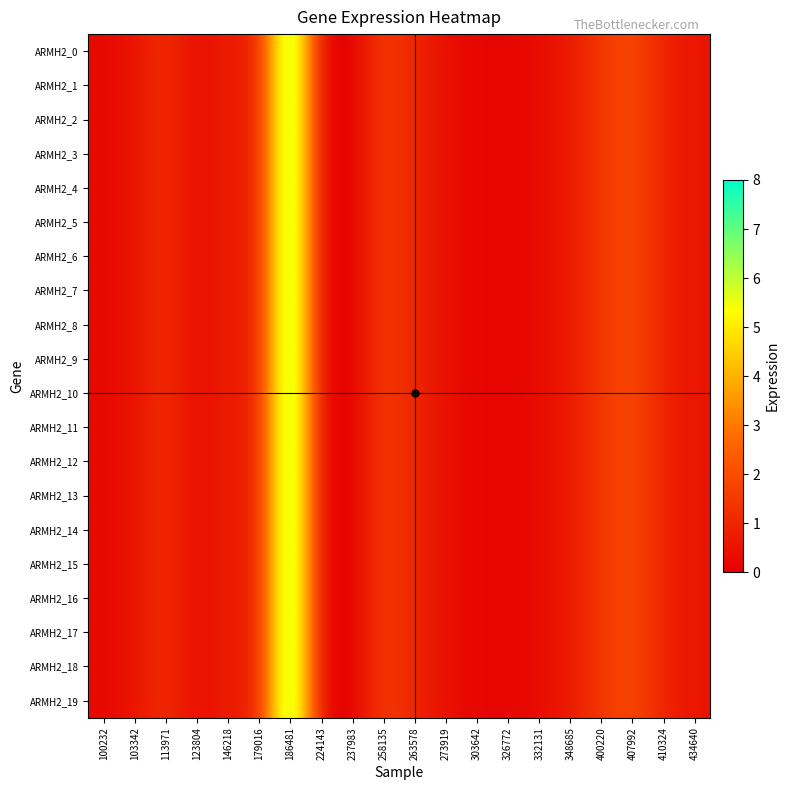

Reading right to left, what are all the values shown in this chart?

ARMH2_0: 434640=0.6	410324=0.9	407992=1.9	400220=1.5	348685=0.7	332131=0.3	326772=0.1	303642=0.2	273919=0.4	263578=0.9	258135=1.6	237983=0.0	224143=0.0	186481=8.0	179016=0.7	146218=0.8	123804=0.3	113971=1.2	103342=0.5	100232=0.2
ARMH2_1: 434640=0.6	410324=0.9	407992=1.9	400220=1.5	348685=0.7	332131=0.3	326772=0.1	303642=0.2	273919=0.4	263578=0.9	258135=1.6	237983=0.0	224143=0.0	186481=8.0	179016=0.7	146218=0.8	123804=0.3	113971=1.2	103342=0.5	100232=0.2
ARMH2_2: 434640=0.6	410324=0.9	407992=1.9	400220=1.5	348685=0.7	332131=0.3	326772=0.1	303642=0.2	273919=0.4	263578=0.9	258135=1.6	237983=0.0	224143=0.0	186481=8.0	179016=0.7	146218=0.8	123804=0.3	113971=1.2	103342=0.5	100232=0.2
ARMH2_3: 434640=0.6	410324=0.9	407992=1.9	400220=1.5	348685=0.7	332131=0.3	326772=0.1	303642=0.2	273919=0.4	263578=0.9	258135=1.6	237983=0.0	224143=0.0	186481=8.0	179016=0.7	146218=0.8	123804=0.3	113971=1.2	103342=0.5	100232=0.2
ARMH2_4: 434640=0.6	410324=0.9	407992=1.9	400220=1.5	348685=0.7	332131=0.3	326772=0.1	303642=0.2	273919=0.4	263578=0.9	258135=1.6	237983=0.0	224143=0.0	186481=8.0	179016=0.7	146218=0.8	123804=0.3	113971=1.2	103342=0.5	100232=0.2
ARMH2_5: 434640=0.6	410324=0.9	407992=1.9	400220=1.5	348685=0.7	332131=0.3	326772=0.1	303642=0.2	273919=0.4	263578=0.9	258135=1.6	237983=0.0	224143=0.0	186481=8.0	179016=0.7	146218=0.8	123804=0.3	113971=1.2	103342=0.5	100232=0.2
ARMH2_6: 434640=0.6	410324=0.9	407992=1.9	400220=1.5	348685=0.7	332131=0.3	326772=0.1	303642=0.2	273919=0.4	263578=0.9	258135=1.6	237983=0.0	224143=0.0	186481=8.0	179016=0.7	146218=0.8	123804=0.3	113971=1.2	103342=0.5	100232=0.2
ARMH2_7: 434640=0.6	410324=0.9	407992=1.9	400220=1.5	348685=0.7	332131=0.3	326772=0.1	303642=0.2	273919=0.4	263578=0.9	258135=1.6	237983=0.0	224143=0.0	186481=8.0	179016=0.7	146218=0.8	123804=0.3	113971=1.2	103342=0.5	100232=0.2
ARMH2_8: 434640=0.6	410324=0.9	407992=1.9	400220=1.5	348685=0.7	332131=0.3	326772=0.1	303642=0.2	273919=0.4	263578=0.9	258135=1.6	237983=0.0	224143=0.0	186481=8.0	179016=0.7	146218=0.8	123804=0.3	113971=1.2	103342=0.5	100232=0.2
ARMH2_9: 434640=0.6	410324=0.9	407992=1.9	400220=1.5	348685=0.7	332131=0.3	326772=0.1	303642=0.2	273919=0.4	263578=0.9	258135=1.6	237983=0.0	224143=0.0	186481=8.0	179016=0.7	146218=0.8	123804=0.3	113971=1.2	103342=0.5	100232=0.2
ARMH2_10: 434640=0.6	410324=0.9	407992=1.9	400220=1.5	348685=0.7	332131=0.3	326772=0.1	303642=0.2	273919=0.4	263578=0.9	258135=1.6	237983=0.0	224143=0.0	186481=8.0	179016=0.7	146218=0.8	123804=0.3	113971=1.2	103342=0.5	100232=0.2
ARMH2_11: 434640=0.6	410324=0.9	407992=1.9	400220=1.5	348685=0.7	332131=0.3	326772=0.1	303642=0.2	273919=0.4	263578=0.9	258135=1.6	237983=0.0	224143=0.0	186481=8.0	179016=0.7	146218=0.8	123804=0.3	113971=1.2	103342=0.5	100232=0.2
ARMH2_12: 434640=0.6	410324=0.9	407992=1.9	400220=1.5	348685=0.7	332131=0.3	326772=0.1	303642=0.2	273919=0.4	263578=0.9	258135=1.6	237983=0.0	224143=0.0	186481=8.0	179016=0.7	146218=0.8	123804=0.3	113971=1.2	103342=0.5	100232=0.2
ARMH2_13: 434640=0.6	410324=0.9	407992=1.9	400220=1.5	348685=0.7	332131=0.3	326772=0.1	303642=0.2	273919=0.4	263578=0.9	258135=1.6	237983=0.0	224143=0.0	186481=8.0	179016=0.7	146218=0.8	123804=0.3	113971=1.2	103342=0.5	100232=0.2
ARMH2_14: 434640=0.6	410324=0.9	407992=1.9	400220=1.5	348685=0.7	332131=0.3	326772=0.1	303642=0.2	273919=0.4	263578=0.9	258135=1.6	237983=0.0	224143=0.0	186481=8.0	179016=0.7	146218=0.8	123804=0.3	113971=1.2	103342=0.5	100232=0.2
ARMH2_15: 434640=0.6	410324=0.9	407992=1.9	400220=1.5	348685=0.7	332131=0.3	326772=0.1	303642=0.2	273919=0.4	263578=0.9	258135=1.6	237983=0.0	224143=0.0	186481=8.0	179016=0.7	146218=0.8	123804=0.3	113971=1.2	103342=0.5	100232=0.2
ARMH2_16: 434640=0.6	410324=0.9	407992=1.9	400220=1.5	348685=0.7	332131=0.3	326772=0.1	303642=0.2	273919=0.4	263578=0.9	258135=1.6	237983=0.0	224143=0.0	186481=8.0	179016=0.7	146218=0.8	123804=0.3	113971=1.2	103342=0.5	100232=0.2
ARMH2_17: 434640=0.6	410324=0.9	407992=1.9	400220=1.5	348685=0.7	332131=0.3	326772=0.1	303642=0.2	273919=0.4	263578=0.9	258135=1.6	237983=0.0	224143=0.0	186481=8.0	179016=0.7	146218=0.8	123804=0.3	113971=1.2	103342=0.5	100232=0.2
ARMH2_18: 434640=0.6	410324=0.9	407992=1.9	400220=1.5	348685=0.7	332131=0.3	326772=0.1	303642=0.2	273919=0.4	263578=0.9	258135=1.6	237983=0.0	224143=0.0	186481=8.0	179016=0.7	146218=0.8	123804=0.3	113971=1.2	103342=0.5	100232=0.2
ARMH2_19: 434640=0.6	410324=0.9	407992=1.9	400220=1.5	348685=0.7	332131=0.3	326772=0.1	303642=0.2	273919=0.4	263578=0.9	258135=1.6	237983=0.0	224143=0.0	186481=8.0	179016=0.7	146218=0.8	123804=0.3	113971=1.2	103342=0.5	100232=0.2